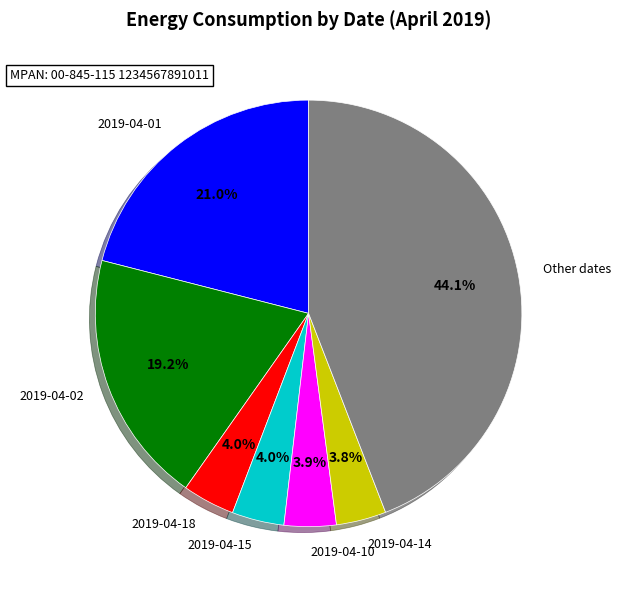

To the nearest percent, what portion does 2019-04-15 represent?

4%